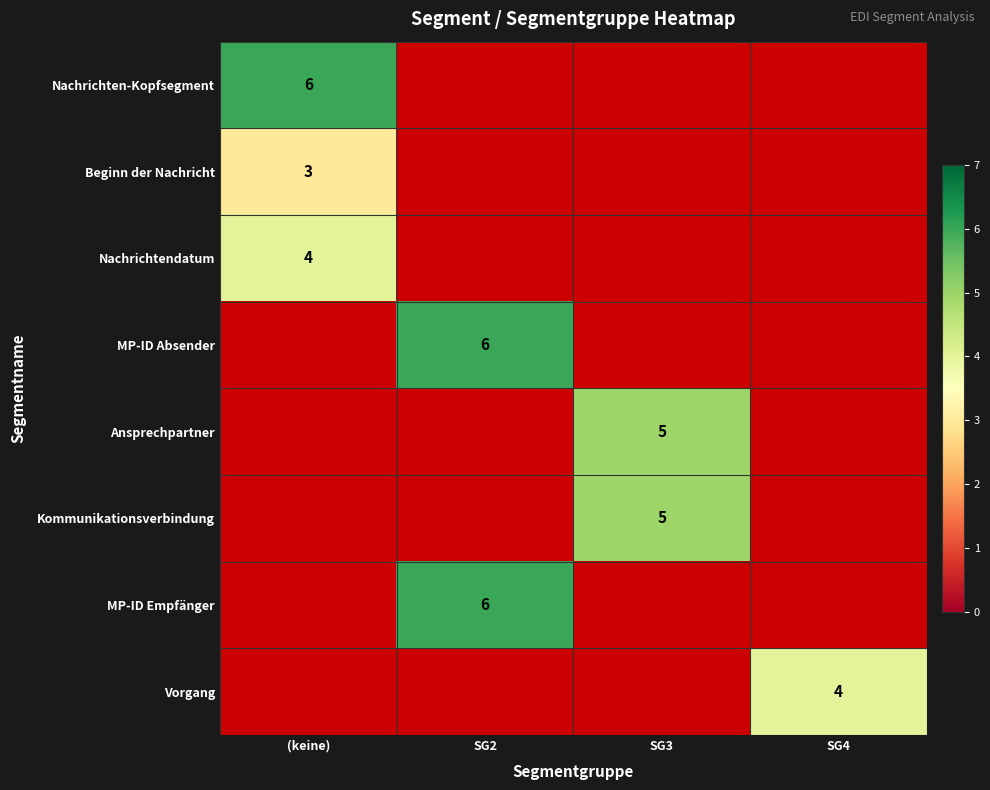

True or false: Ansprechpartner has a value of 7.5 at SG3.

False